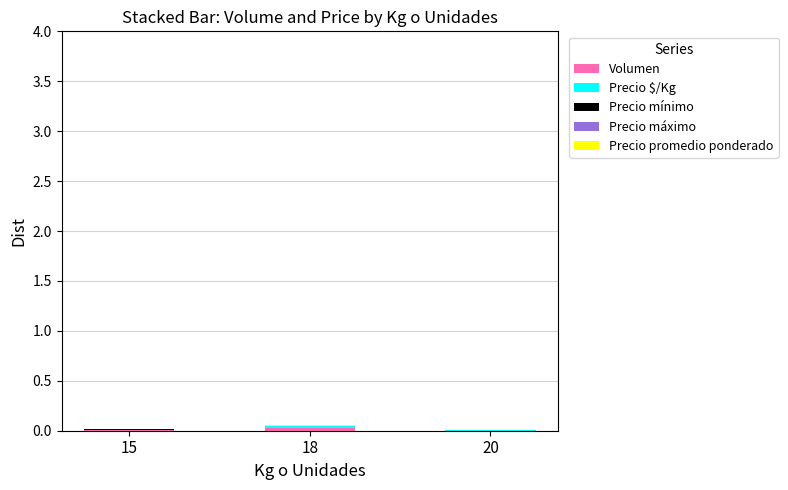

Does the chart contain stacked bars?

Yes